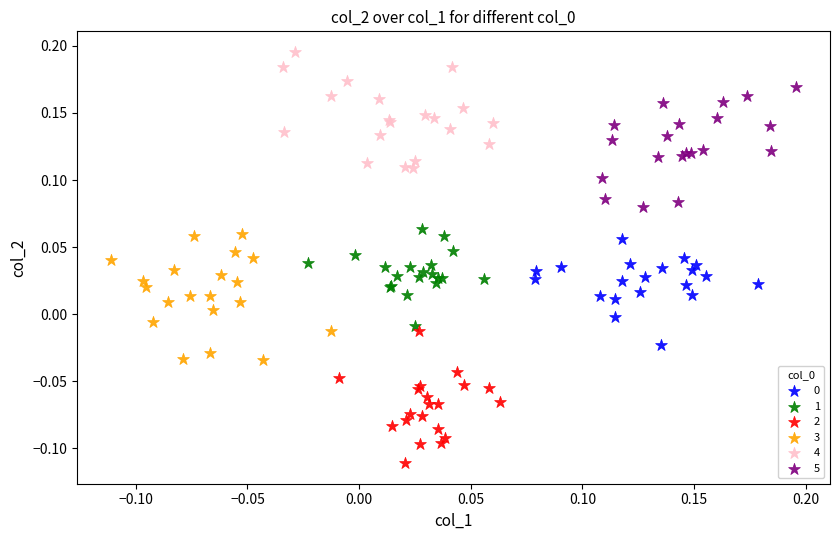

Which series contains the highest Y value?

4